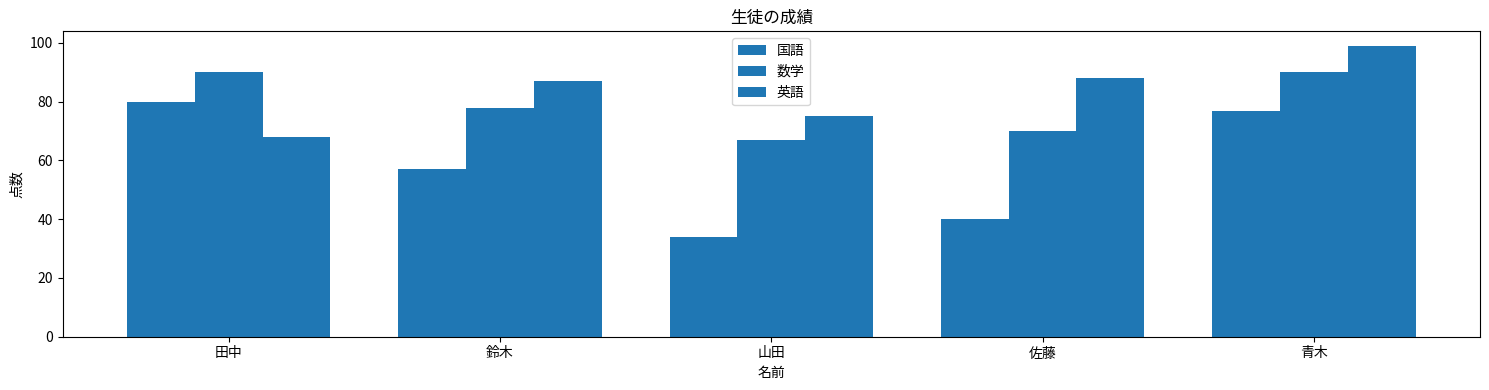

How many groups of bars are there?

5